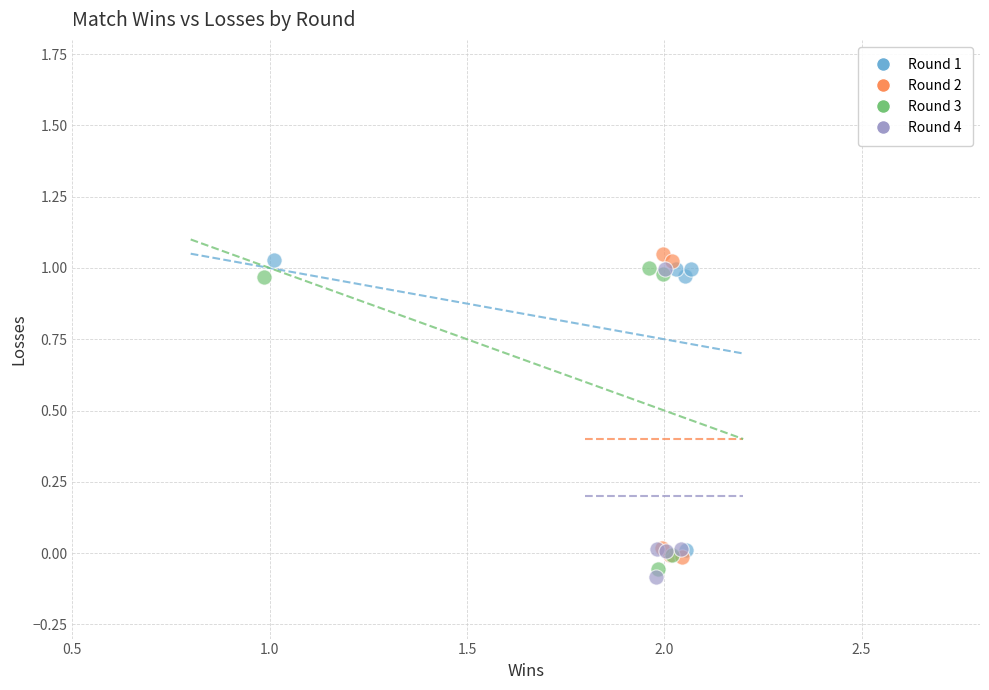

Which series contains the highest Y value?

Round 2